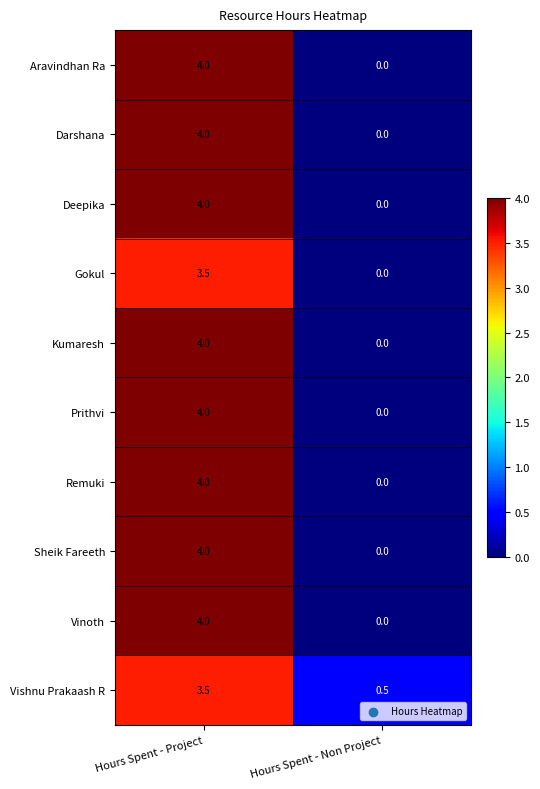

What is the greatest value displayed?

4.0